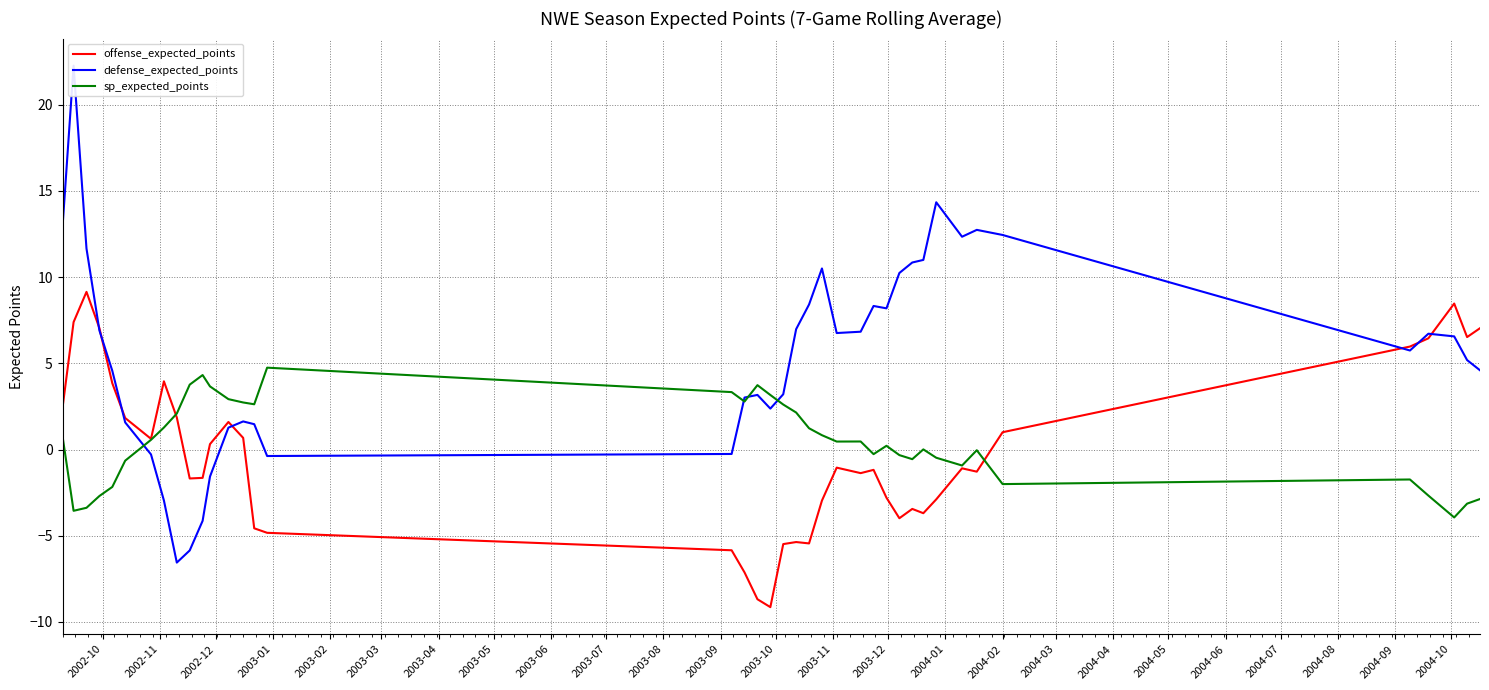

What is the lowest value of the sp_expected_points series?

-3.9